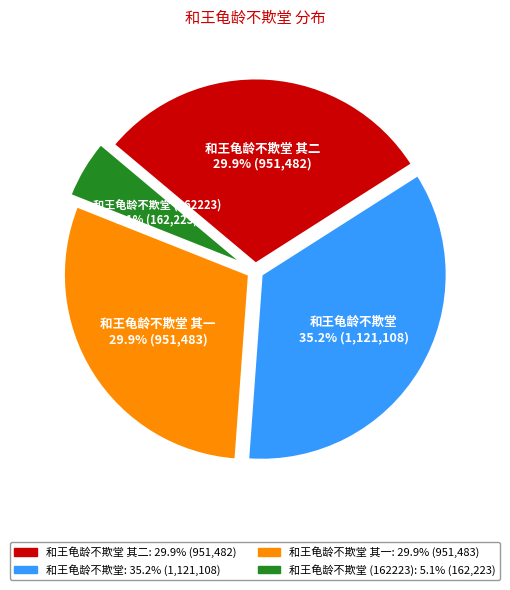

Is there any slice that represents more than half of the pie?

No